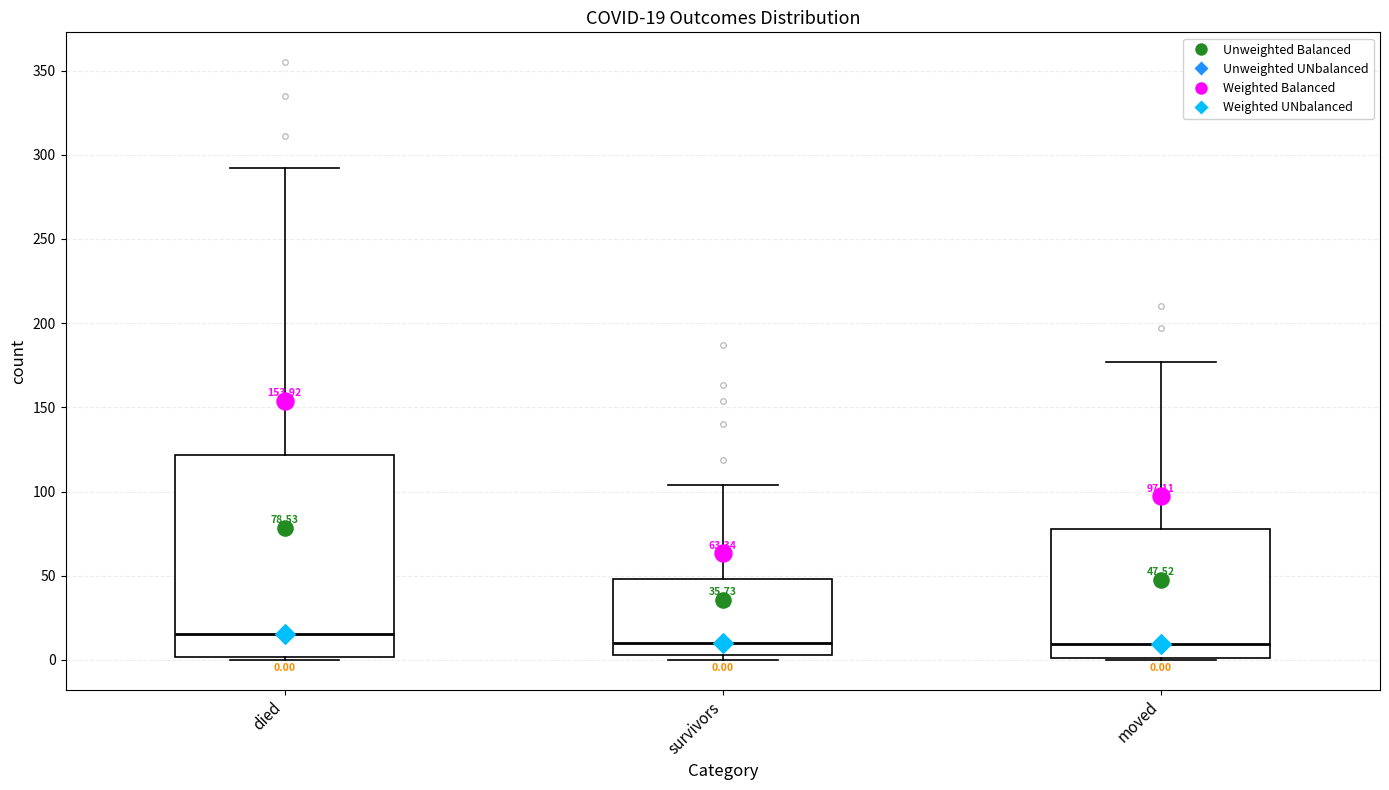

Comparing the boxes themselves (not the whiskers), which one is the tallest?

died